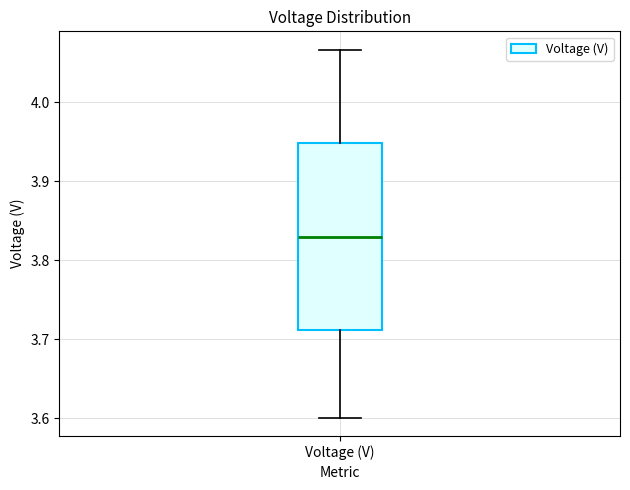

Transcribe this box plot: give where the median line is, the range the box spans, and where the two whiskers end, as read against the y-axis. The values are not printed on the chart, so give them approximately, as read against the axis.

median 3.83, box 3.71 to 3.95, whiskers 3.60 to 4.07